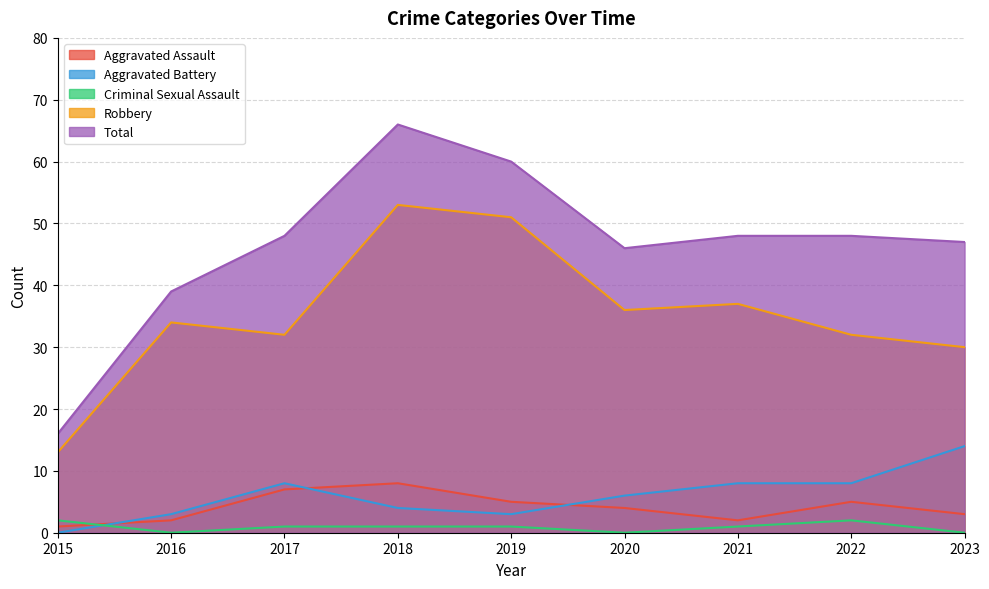

What is the value of the Aggravated Assault point at the 2nd from the left?

2